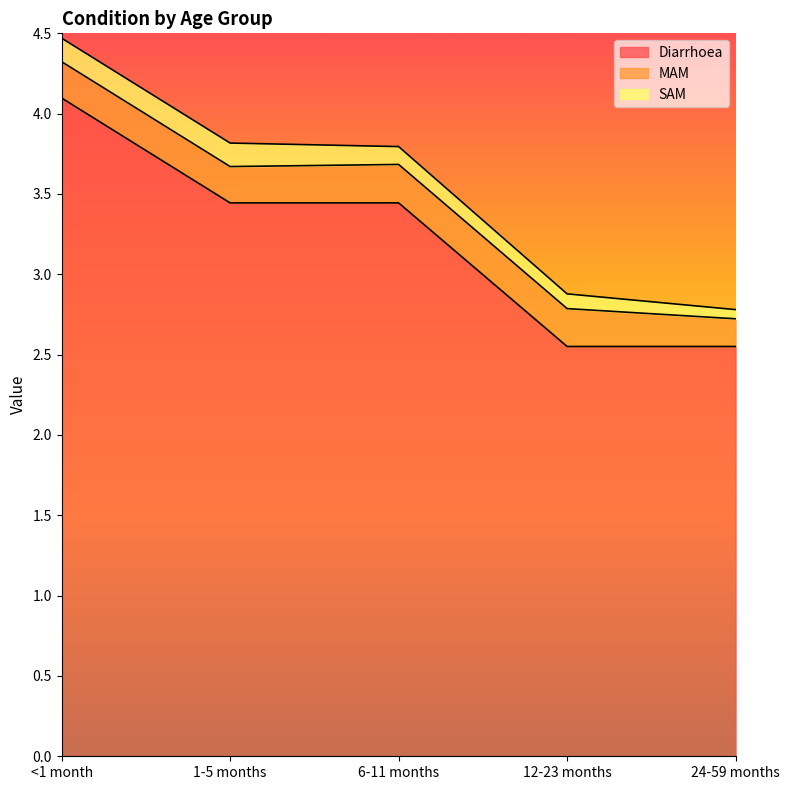

How many MAM values are between 0 and 1?

5